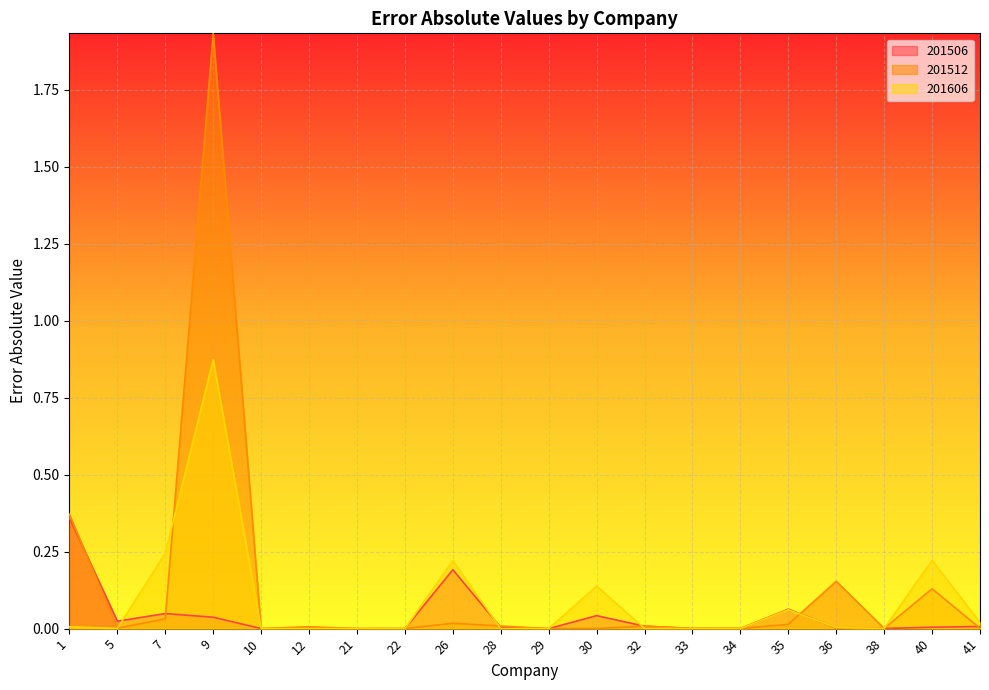

Rank the series by their average value, from highest to lowest.

201512, 201606, 201506